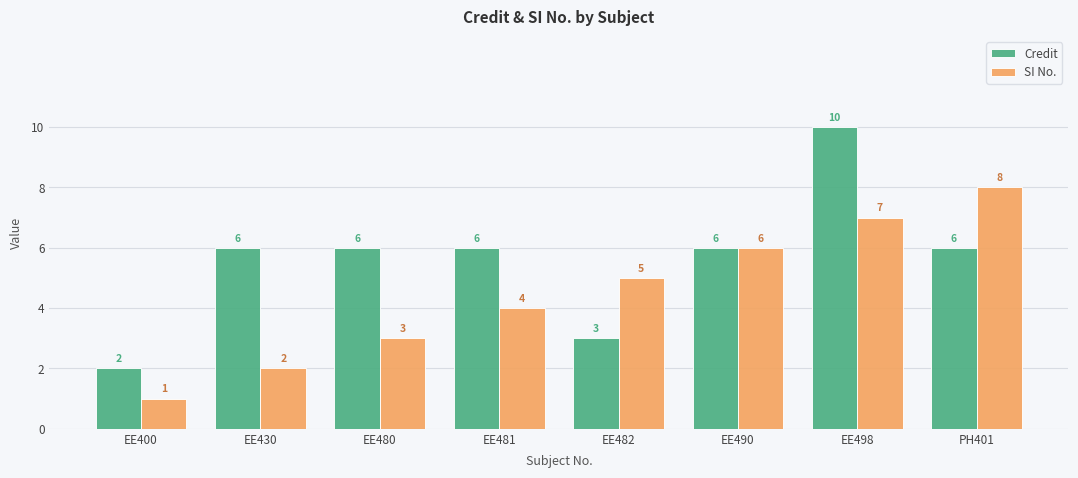

Between EE400 and EE480, which series saw the biggest shift?

Credit